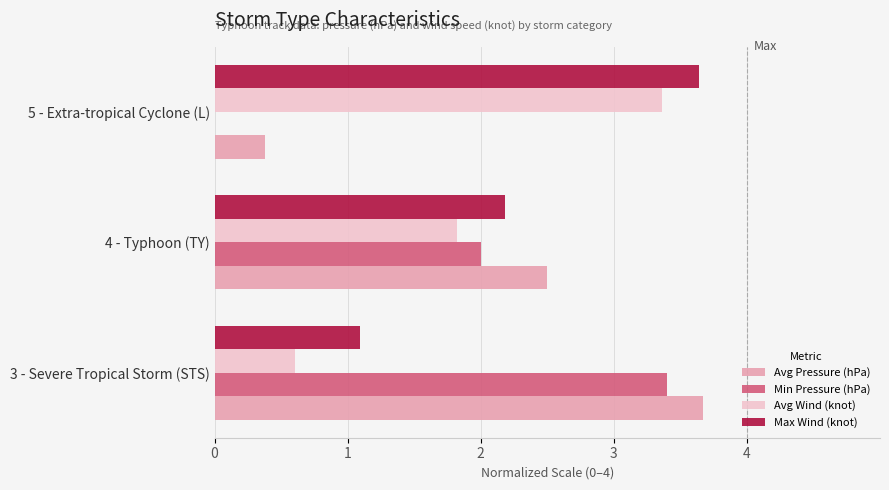

The Max Wind (knot) series shows 1.1 at 3 - Severe Tropical Storm (STS). True or false?

True